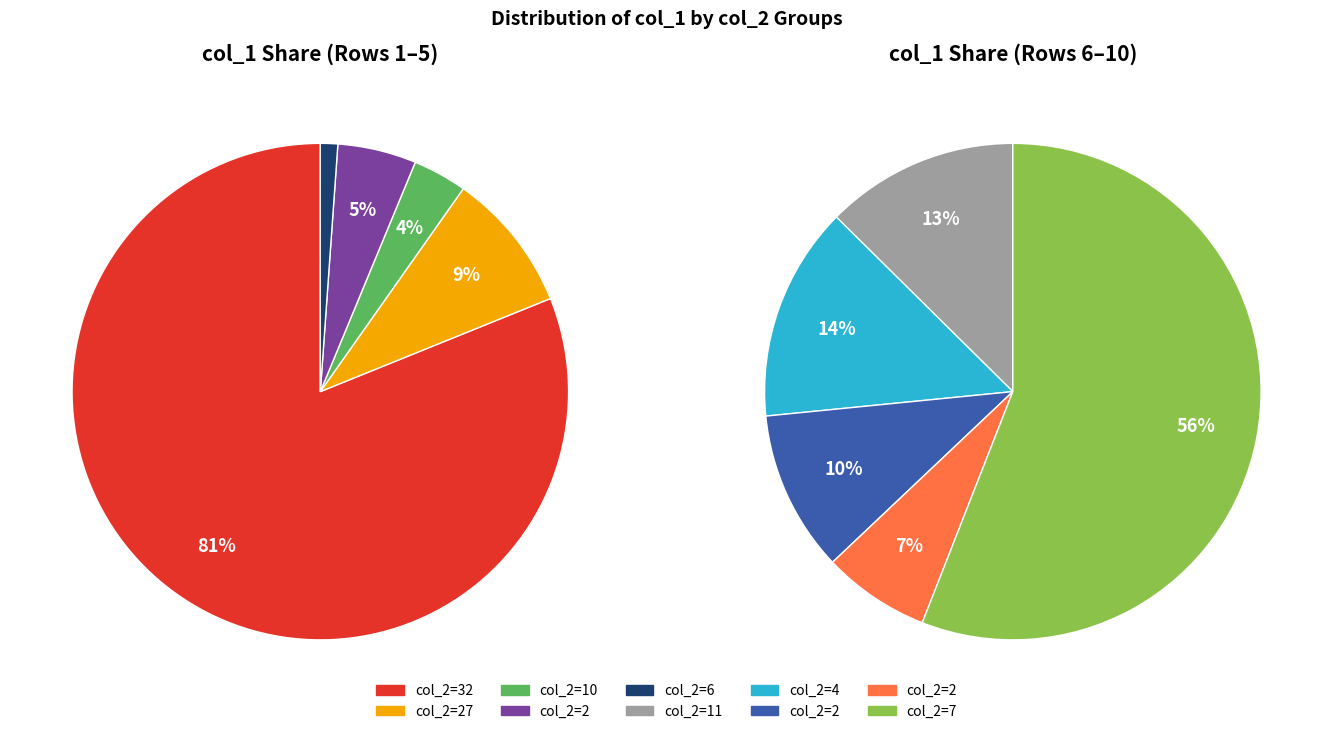

Is it true that 6 is 1% of the pie?

True